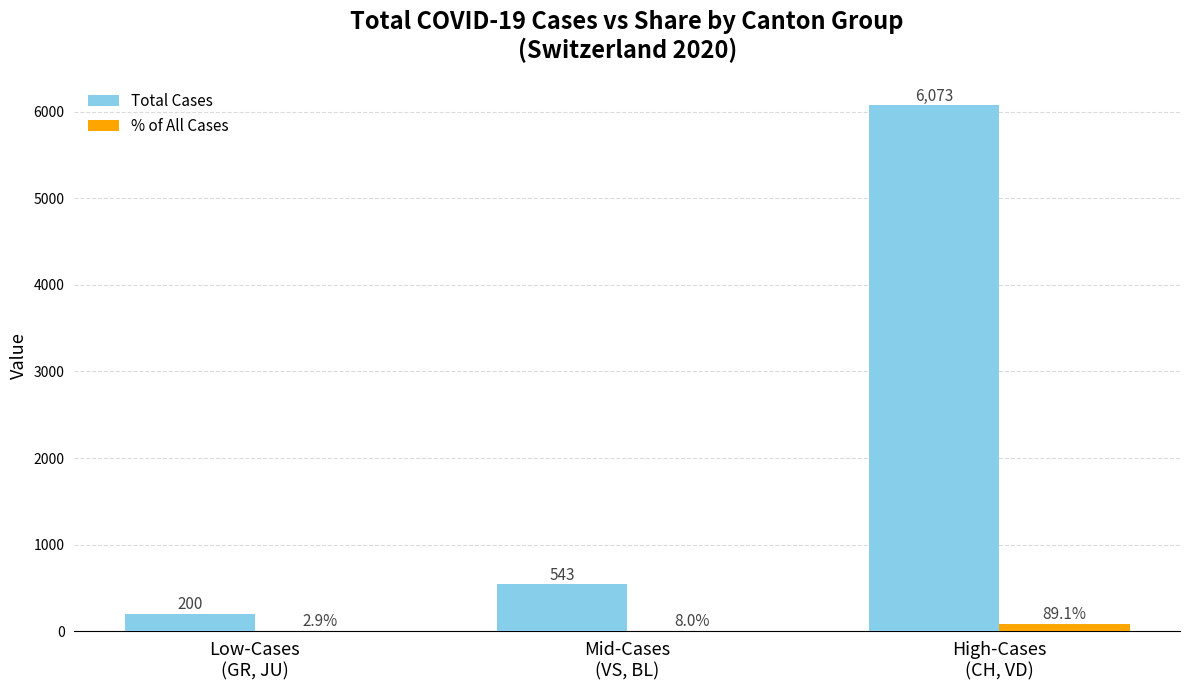

Read the Total Cases value at High-Cases
(CH, VD).

6073.0